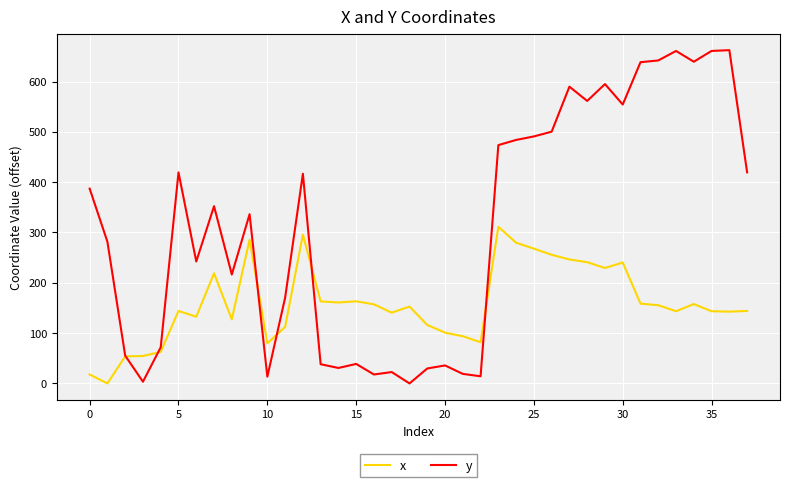

What is the greatest value displayed?

662.4